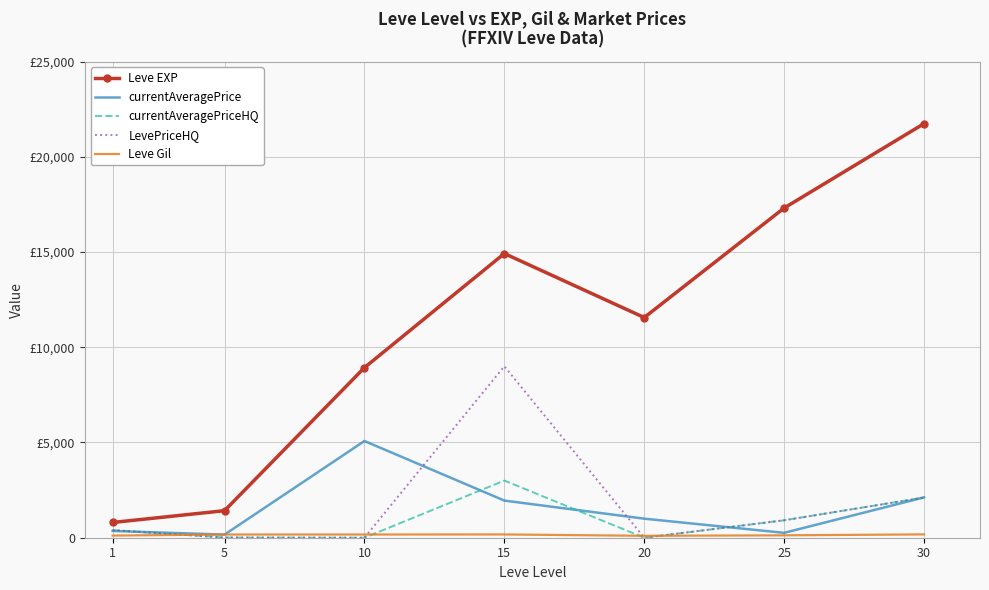

What is the difference between the Leve EXP values at 25 and 20?

5750.0